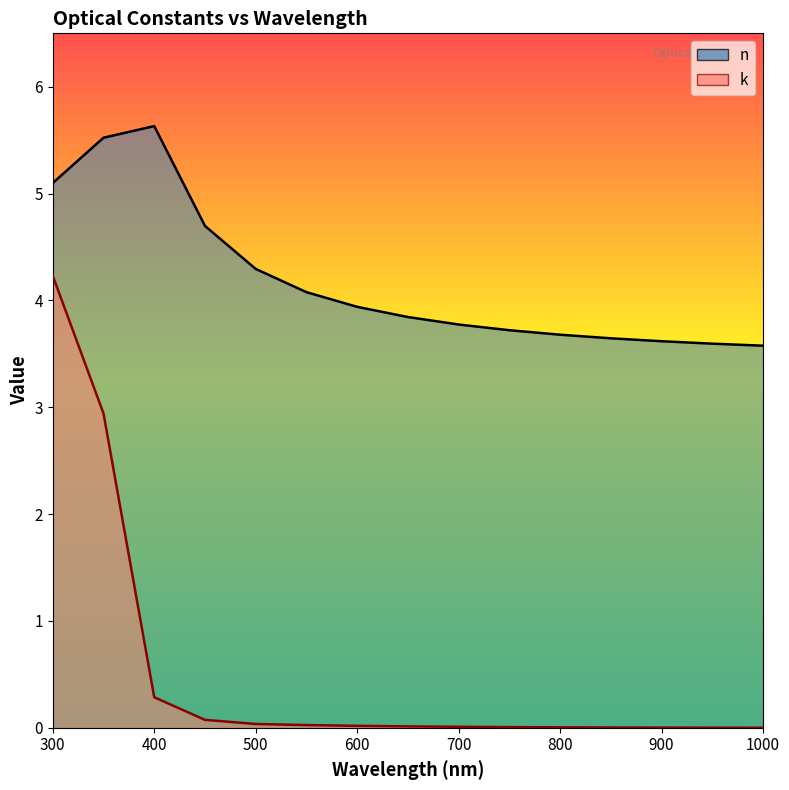

Is it true that n equals 3.0 at 350?

False